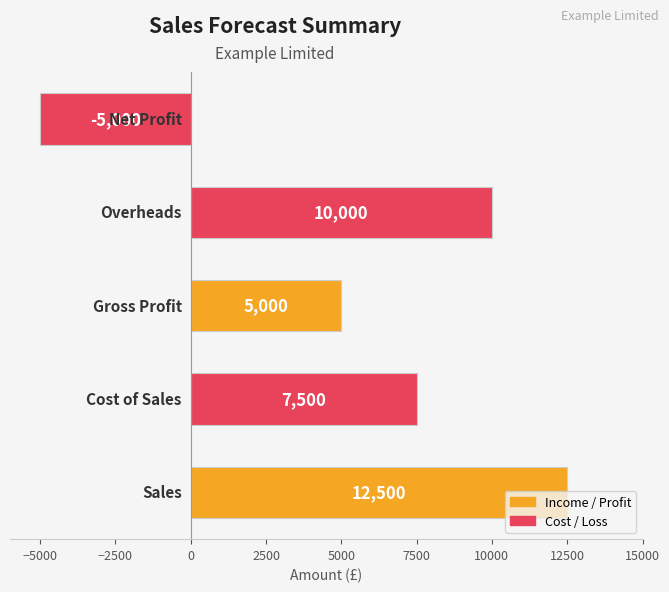

What is the smallest value displayed?

-5000